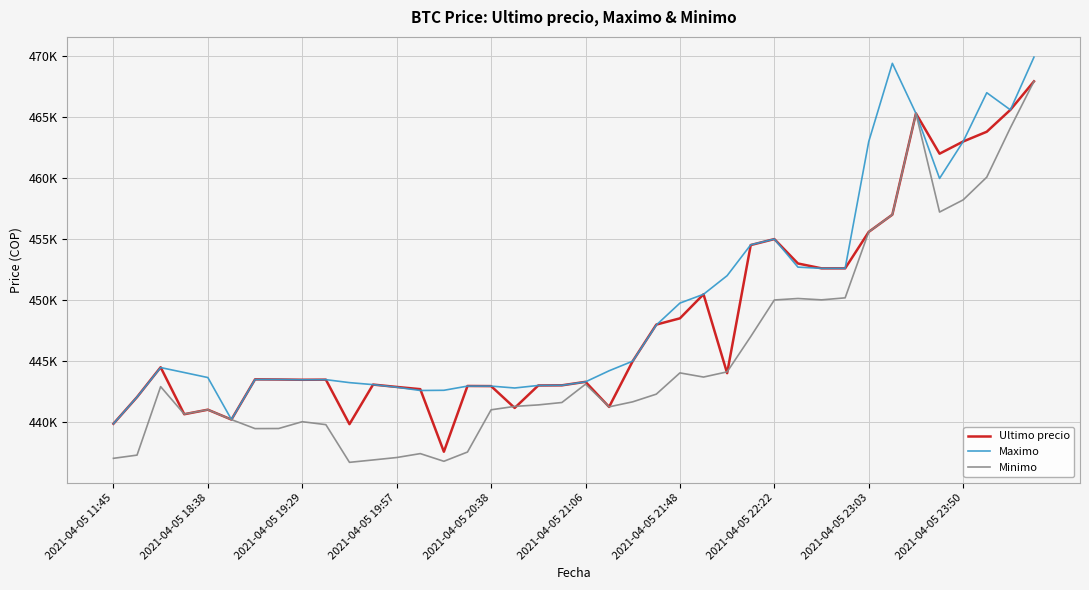

Is this an area chart (filled region under the line)?

No